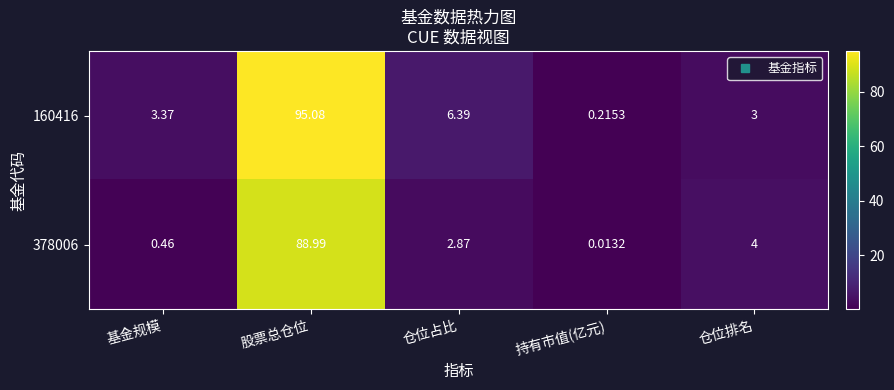

Is the value of 378006 at 仓位排名 greater than the value of 160416 at 仓位占比?

No